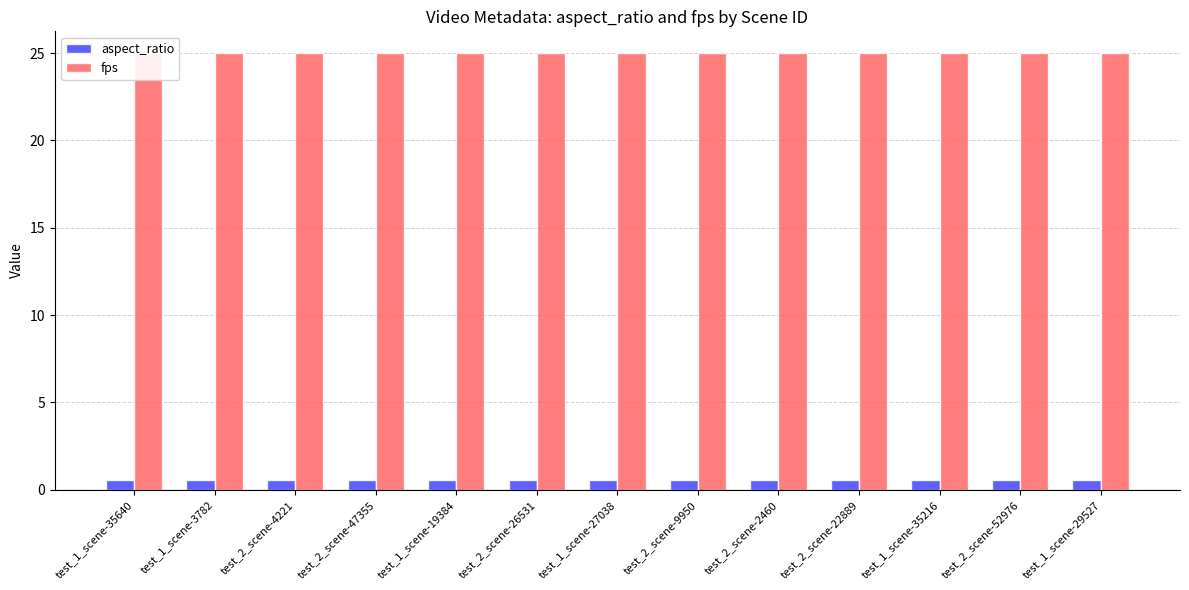

At which category does the chart reach its peak across all series?

test_1_scene-35640